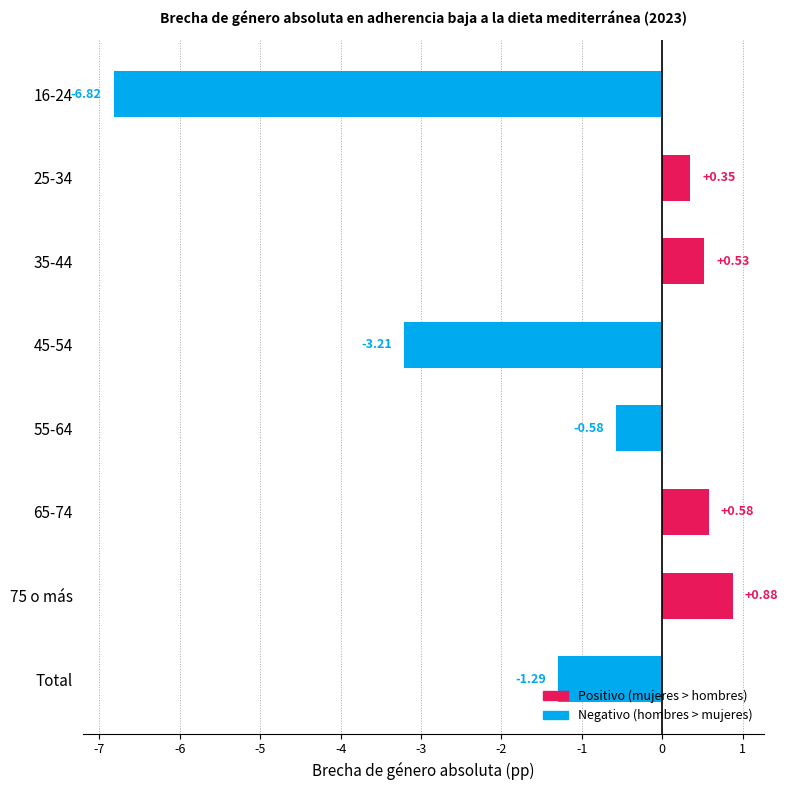

Rank the categories by value from lowest to highest.

16-24, 45-54, Total, 55-64, 25-34, 35-44, 65-74, 75 o más